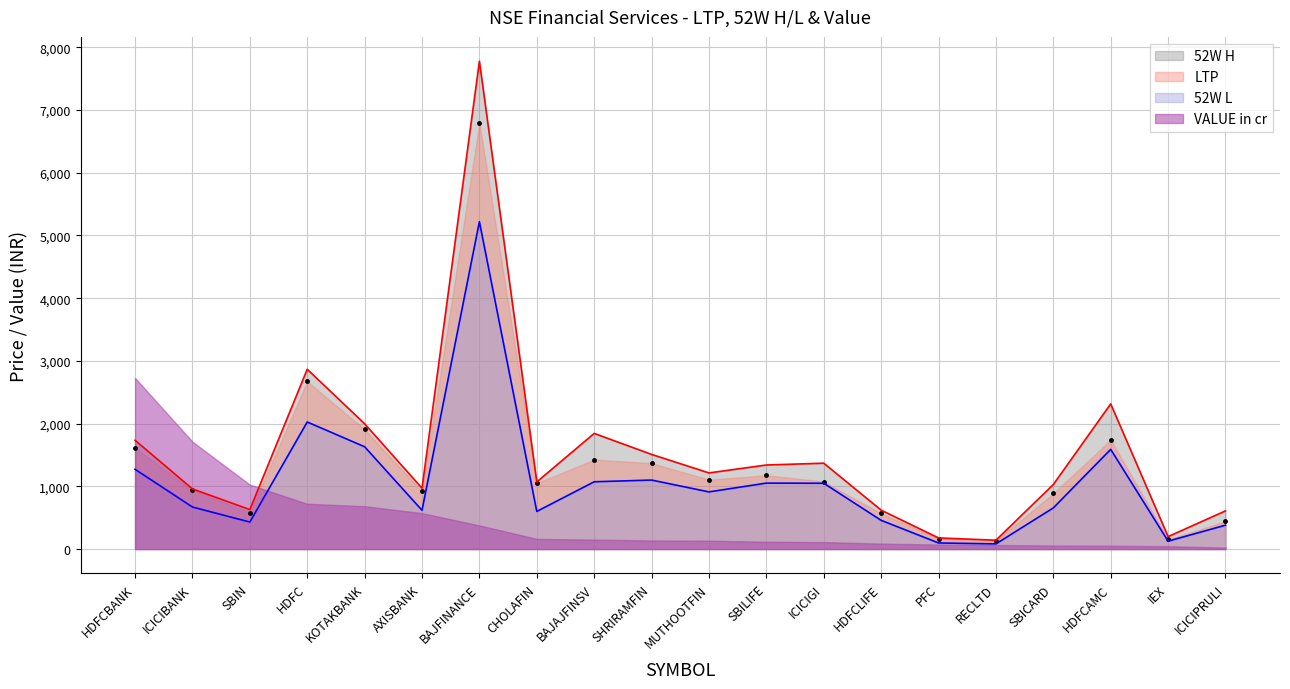

Does the chart have visible grid lines?

Yes